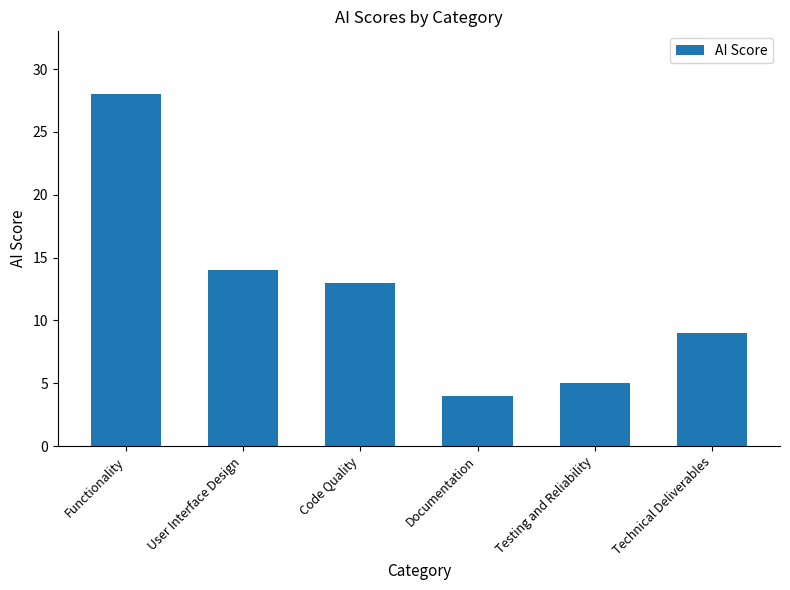

Are the bars horizontal?

No